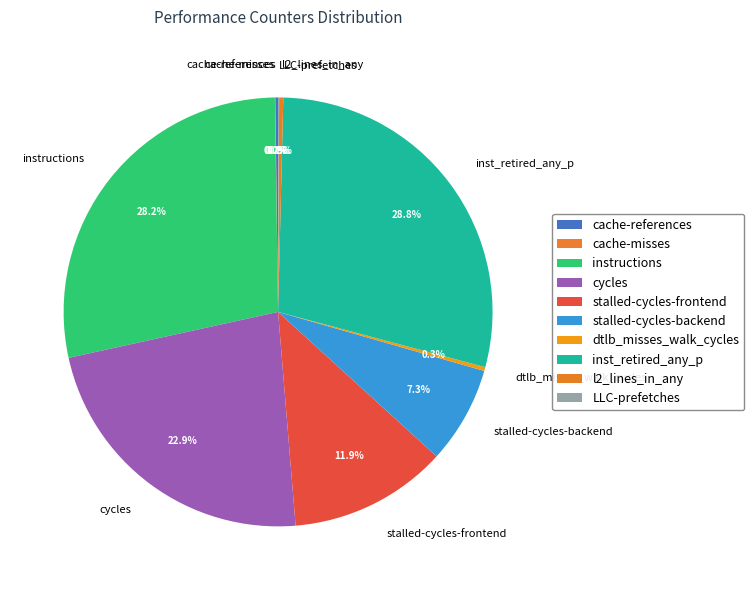

Is it true that instructions is 28% of the pie?

True